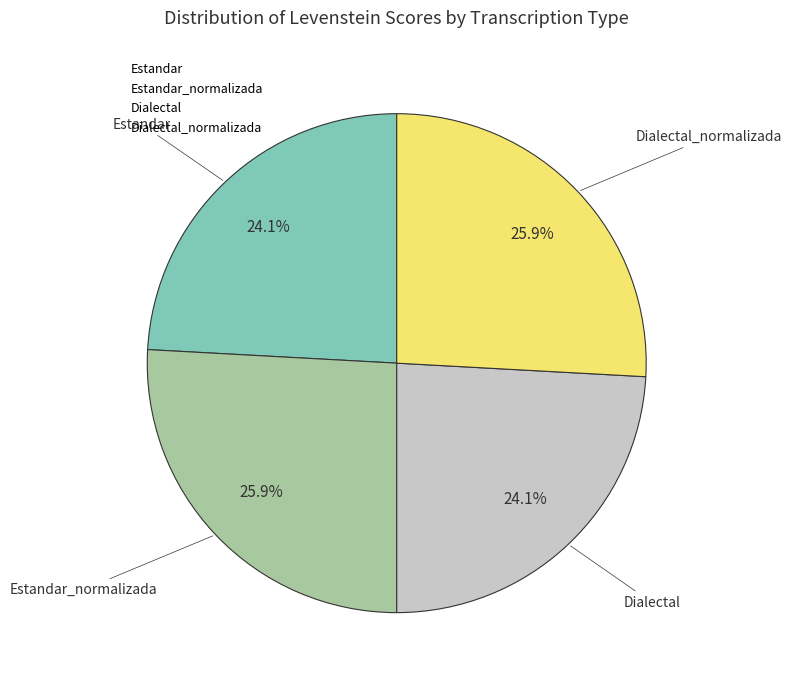

Is there any slice that represents more than half of the pie?

No